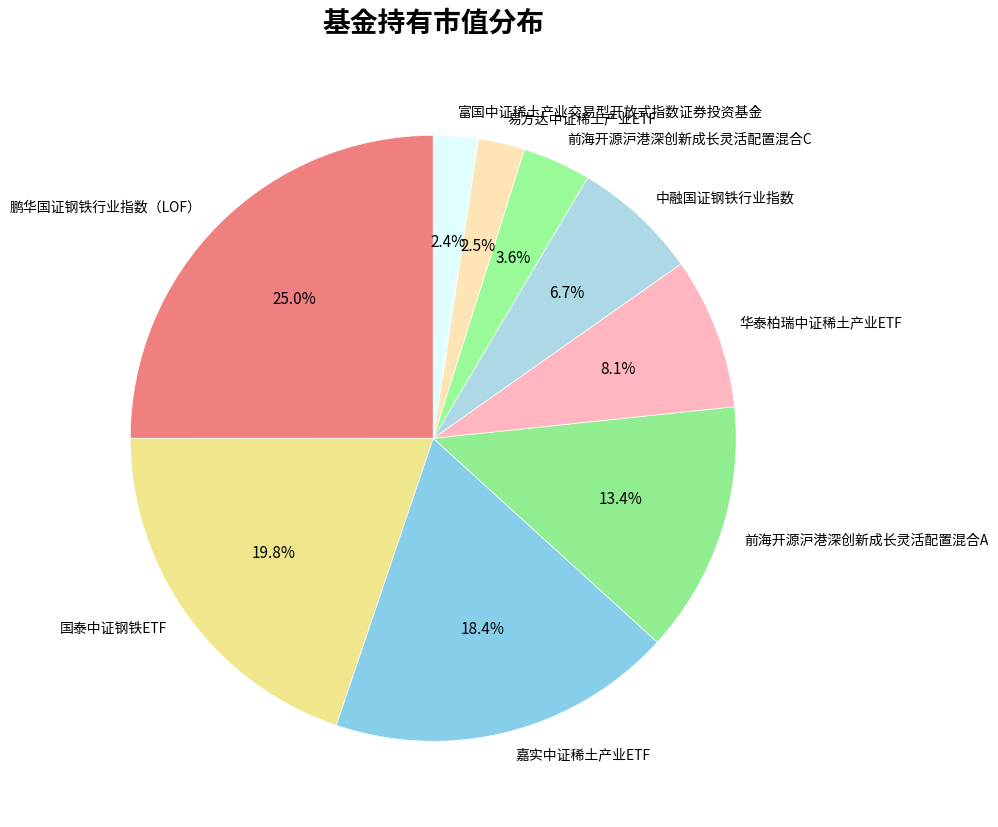

Which category has the biggest portion of the pie?

鹏华国证钢铁行业指数（LOF）